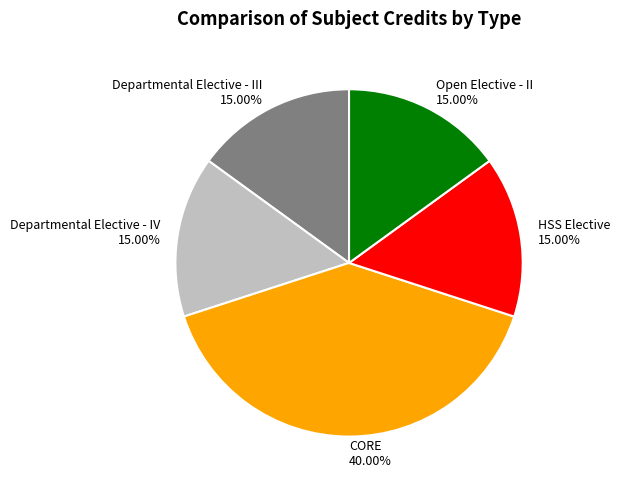

Does any single category account for the majority?

No